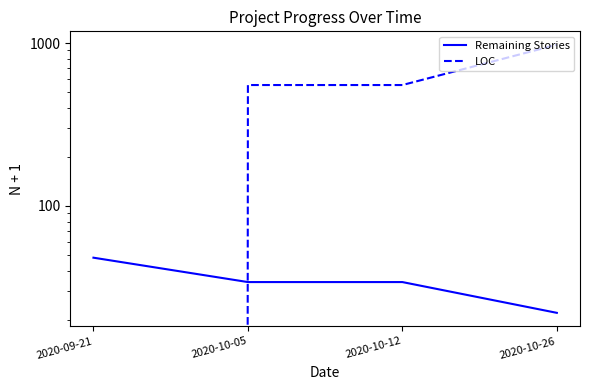

What is the difference between the maximum and minimum values in the LOC series?

976